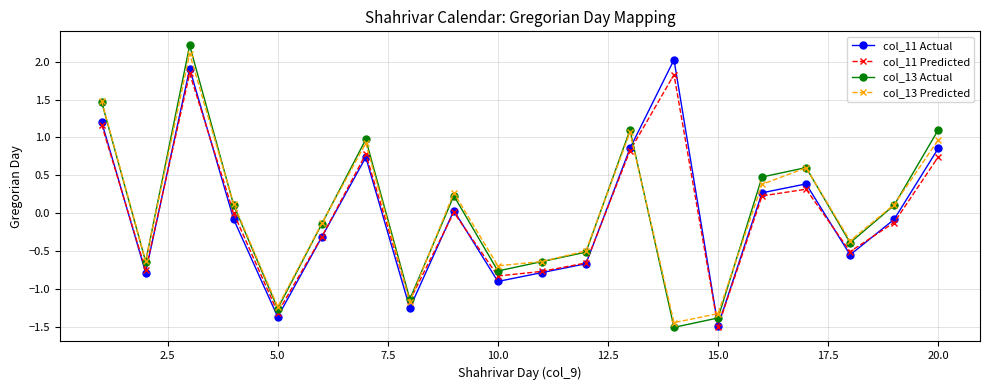

Rank the series by their maximum value, from highest to lowest.

col_13 Actual, col_13 Predicted, col_11 Actual, col_11 Predicted